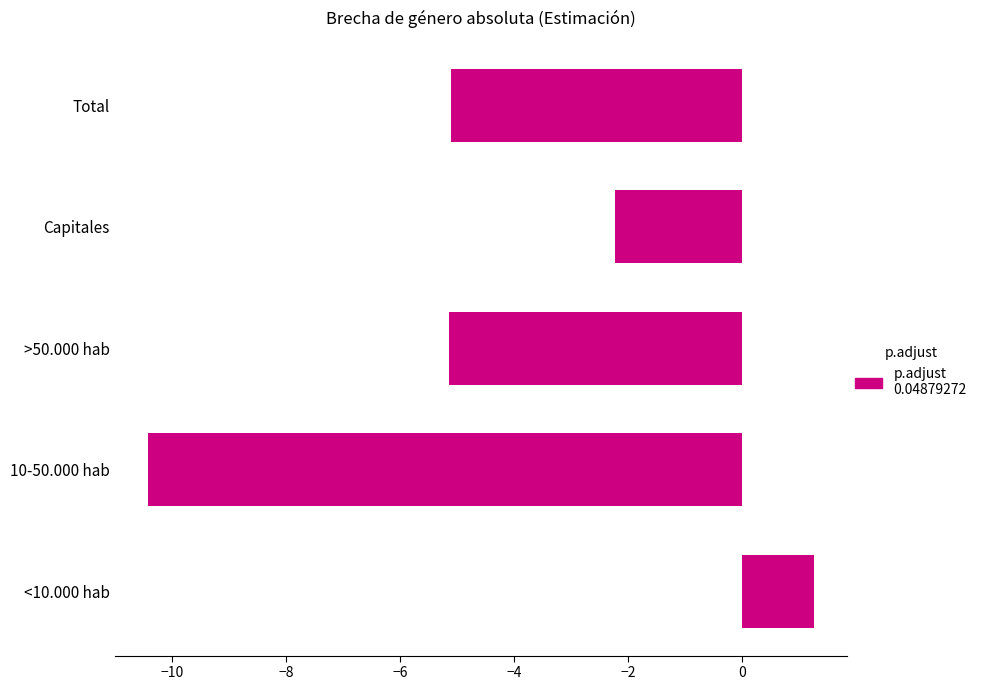

How many bars are there in total?

5